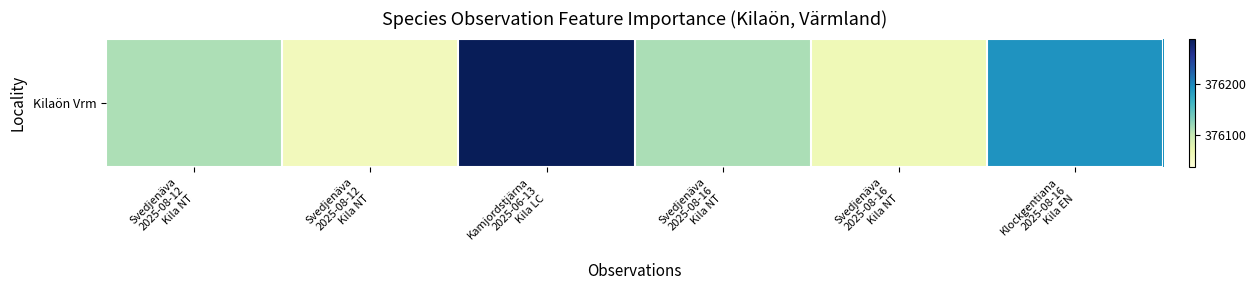

What is the change in value from Svedjenäva
2025-08-12
Kila NT to Svedjenäva
2025-08-16
Kila NT?

+4